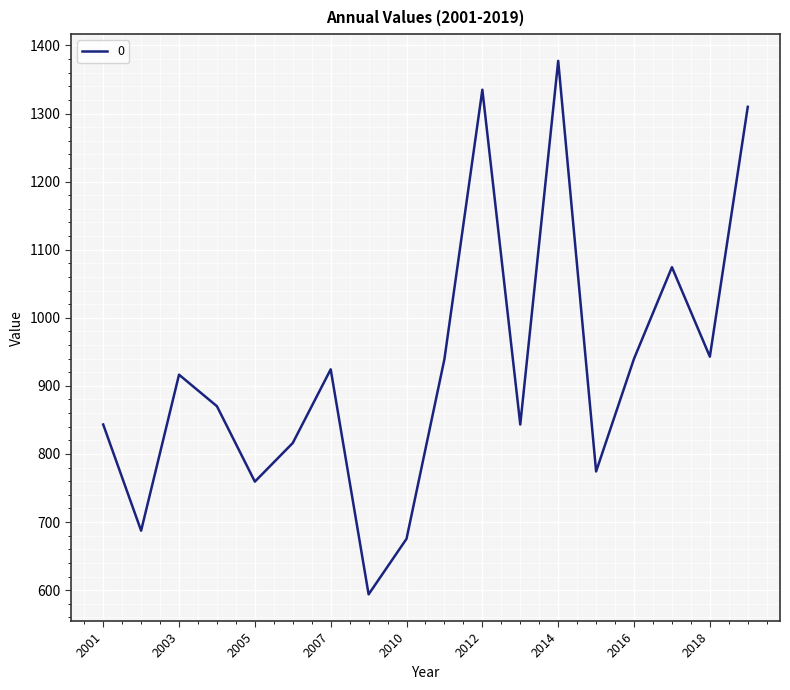

What is the maximum value shown in the chart?

1377.4